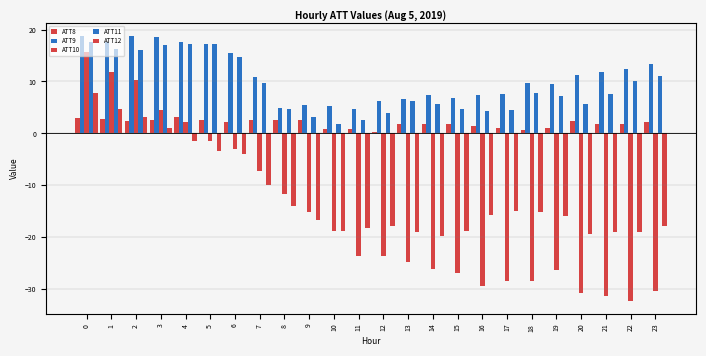

Reading right to left, transcribe all the data shown in this chart.

ATT8: 2.2	1.8	1.8	2.3	1.0	0.7	1.1	1.4	1.7	1.9	1.9	0.3	0.9	0.8	2.6	2.7	2.5	2.2	2.5	3.2	2.7	2.4	2.7	3.0
ATT9: 13.4	12.4	11.9	11.2	9.5	9.7	7.5	7.4	6.9	7.3	6.6	6.3	4.7	5.3	5.4	4.9	10.8	15.5	17.2	17.6	18.5	18.8	17.5	18.8
ATT10: -30.4	-32.2	-31.3	-30.8	-26.3	-28.5	-28.4	-29.4	-26.9	-26.2	-24.7	-23.7	-23.7	-18.8	-15.1	-11.7	-7.3	-3.0	-1.5	2.2	4.6	10.3	11.9	15.8
ATT11: 11.1	10.0	7.6	5.6	7.2	7.9	4.5	4.3	4.7	5.7	6.3	3.9	2.5	1.9	3.1	4.6	9.8	14.7	17.2	17.2	17.1	16.1	16.3	17.5
ATT12: -17.8	-19.0	-18.9	-19.4	-15.9	-15.2	-14.9	-15.8	-18.9	-19.7	-19.0	-17.8	-18.2	-18.7	-16.8	-14.1	-9.9	-4.0	-3.3	-1.5	1.0	3.2	4.8	7.8